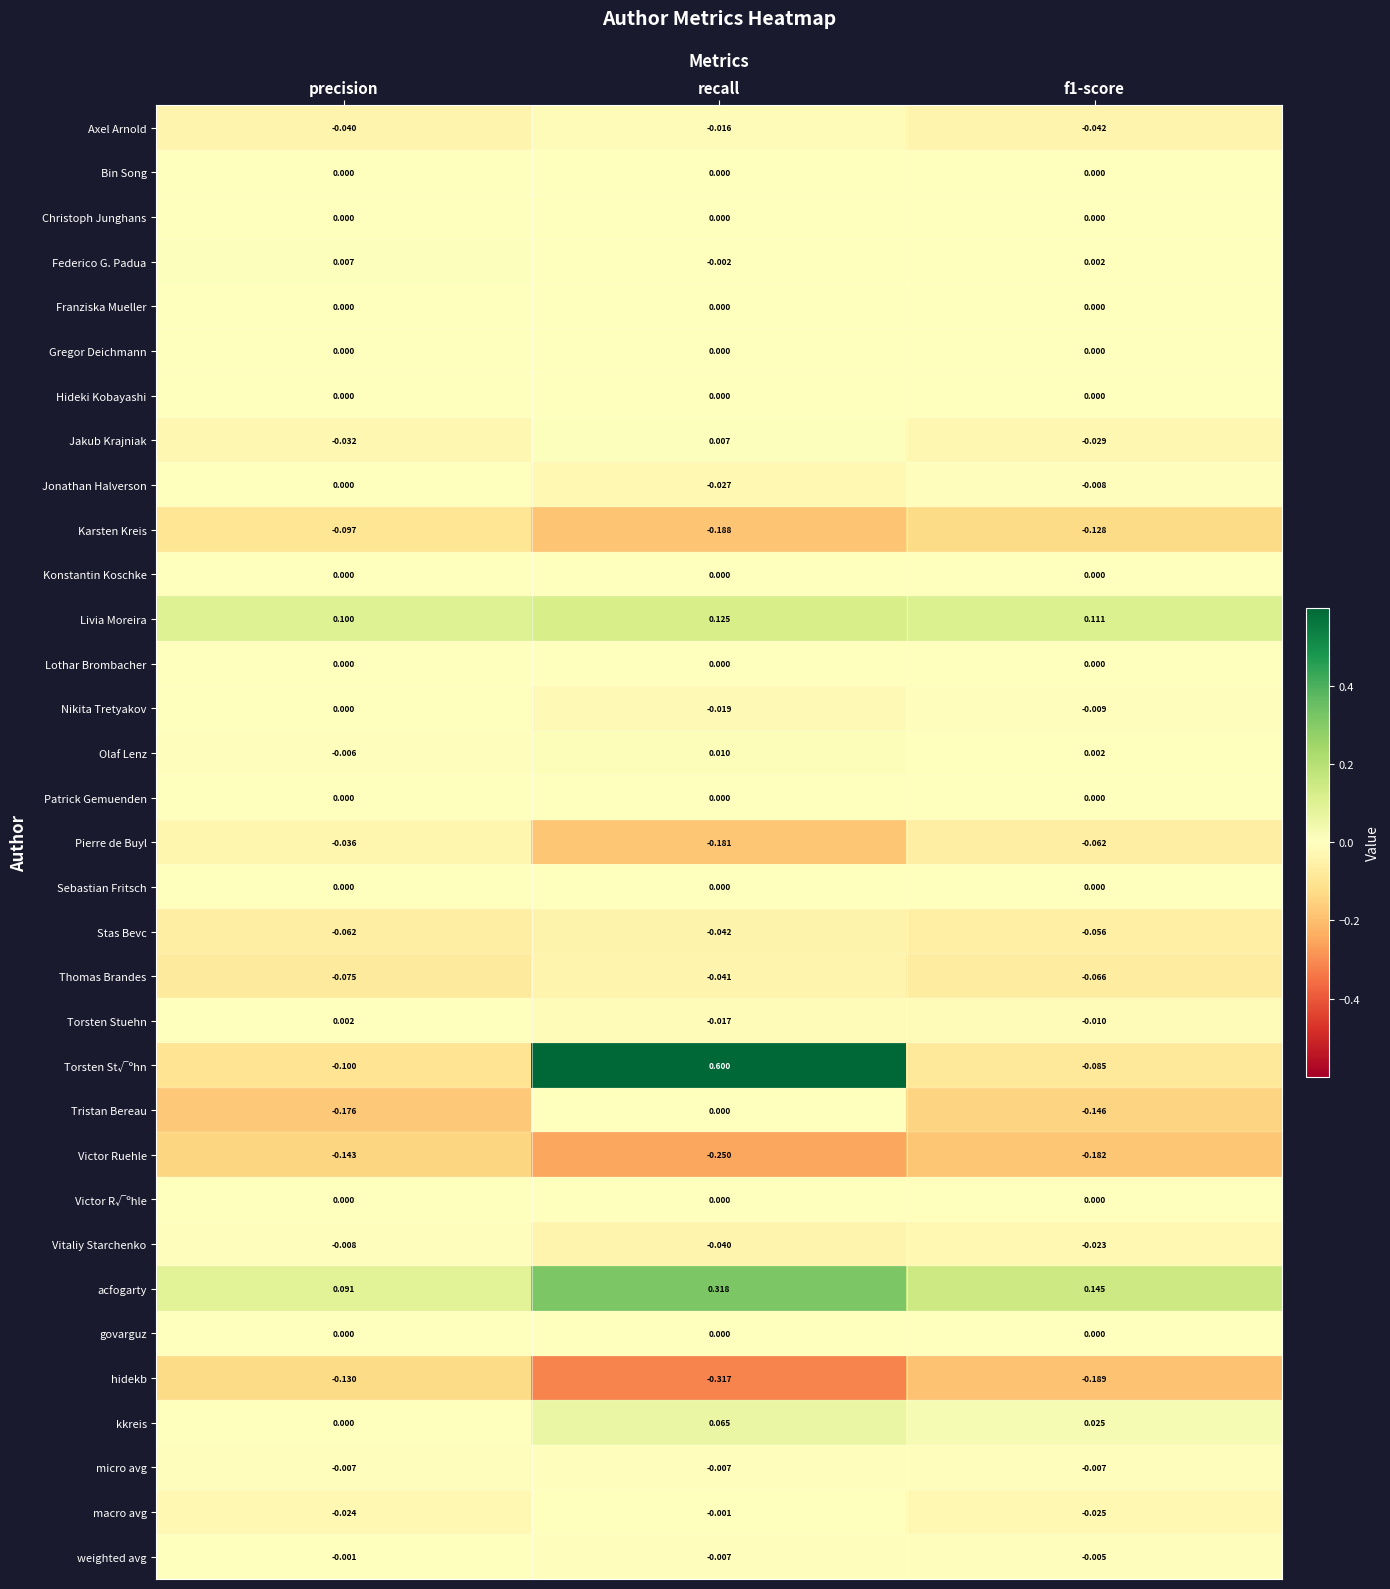

Which category has the highest value in the Thomas Brandes series?

recall